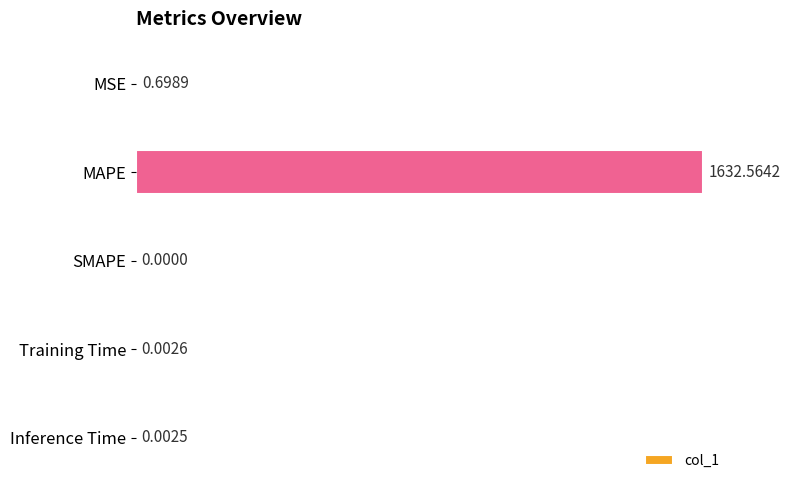

How many values exceed 0?

4